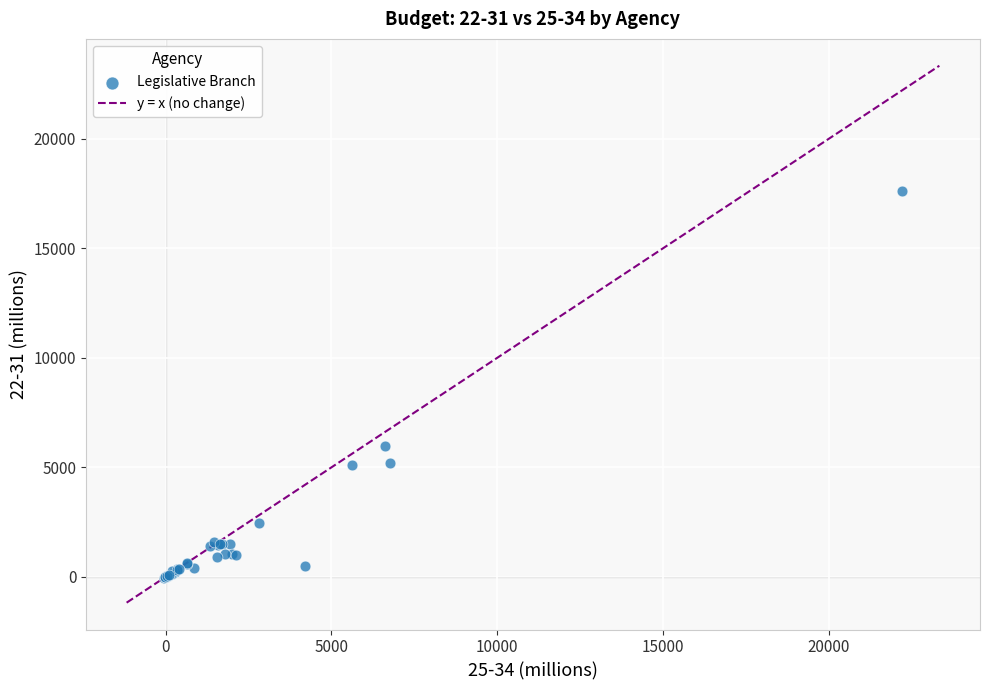

What Y value in the scatter plot is closest to 8784?

5995